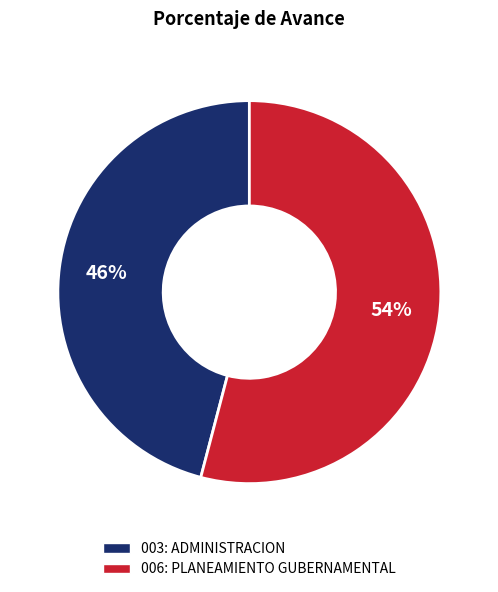

Is it true that 003: ADMINISTRACION is 41% of the pie?

False